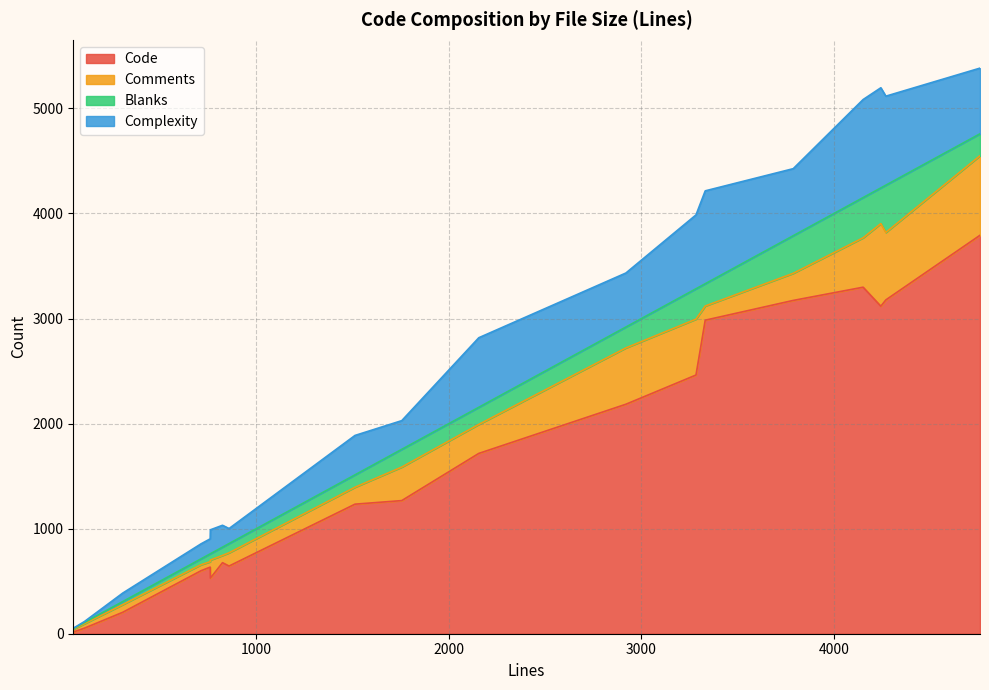

What is the maximum value shown in the chart?

3792